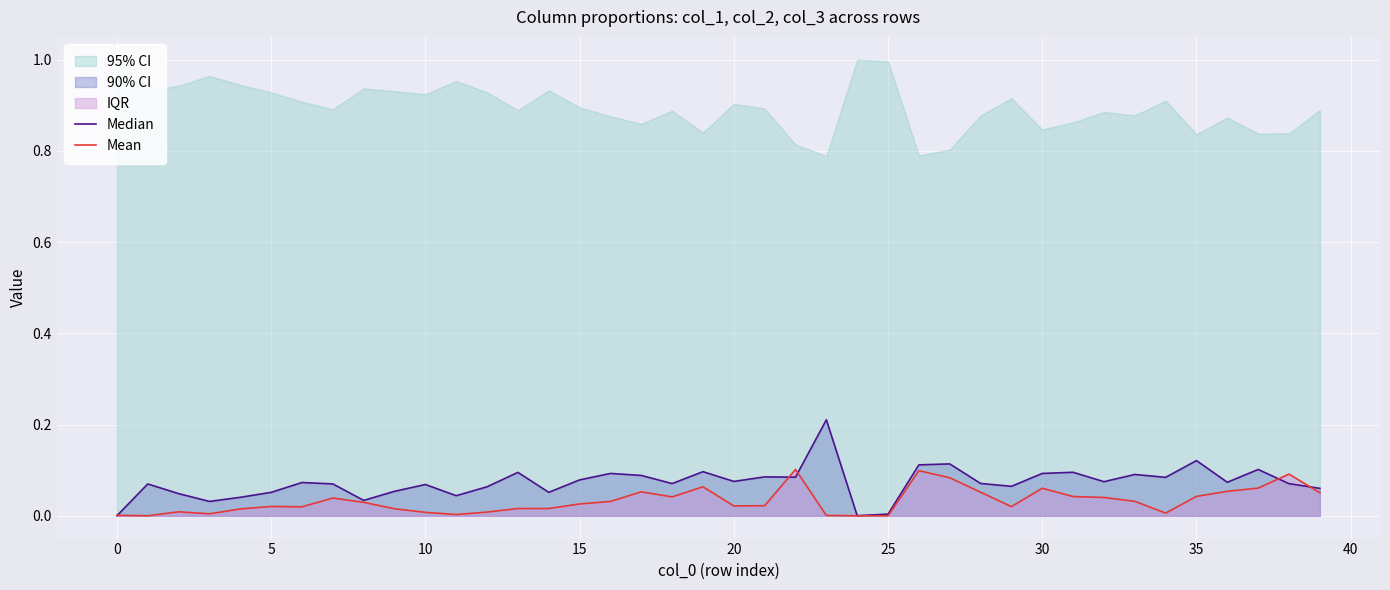

What is the difference between the maximum and minimum values in the Median series?

0.2